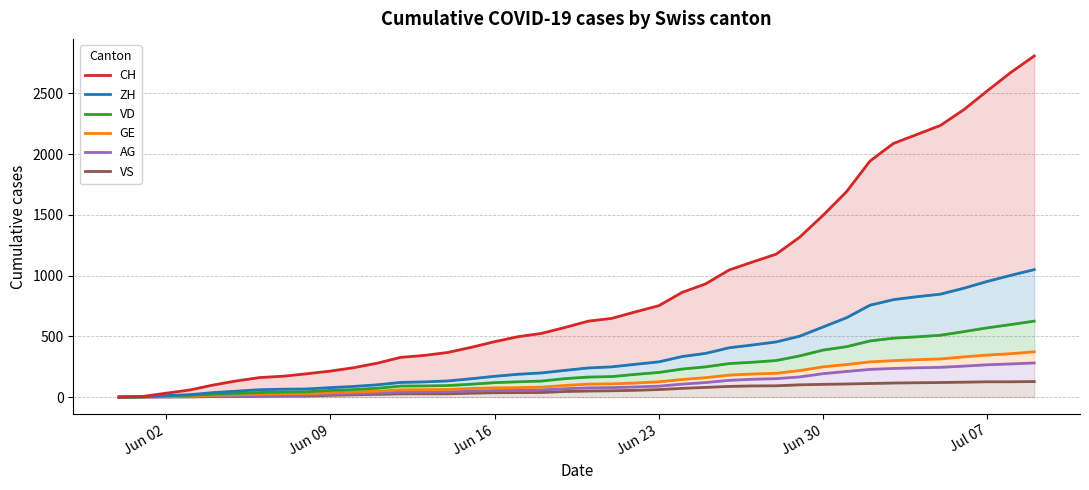

What is the difference between the maximum and minimum values in the AG series?

281